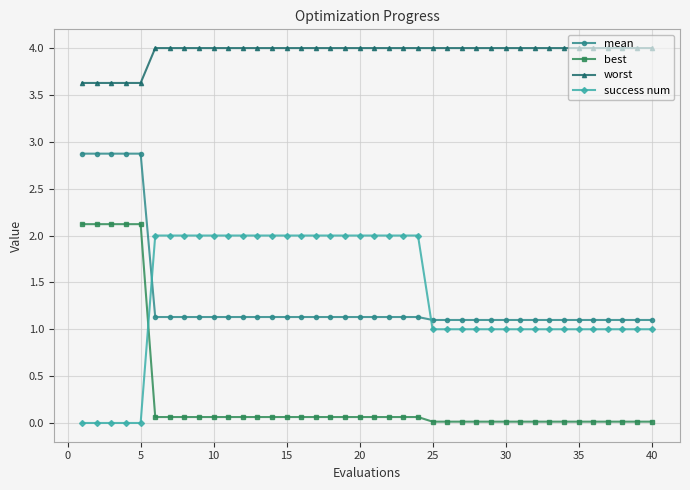

What is the maximum value shown in the chart?

4.0